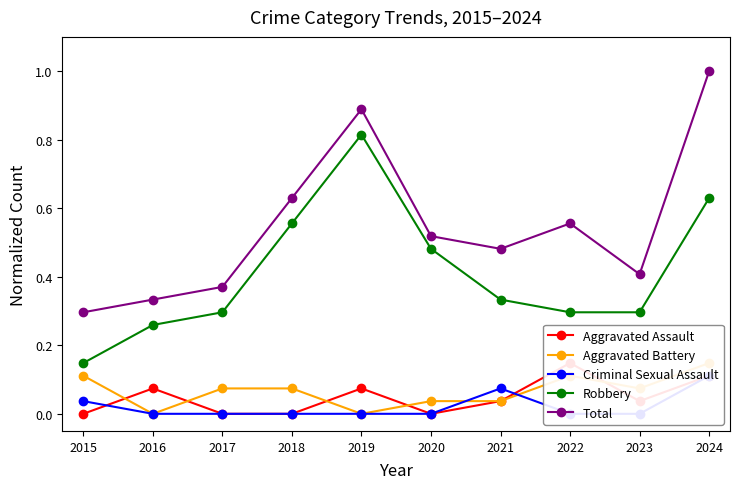

How many data points does each series have?

10